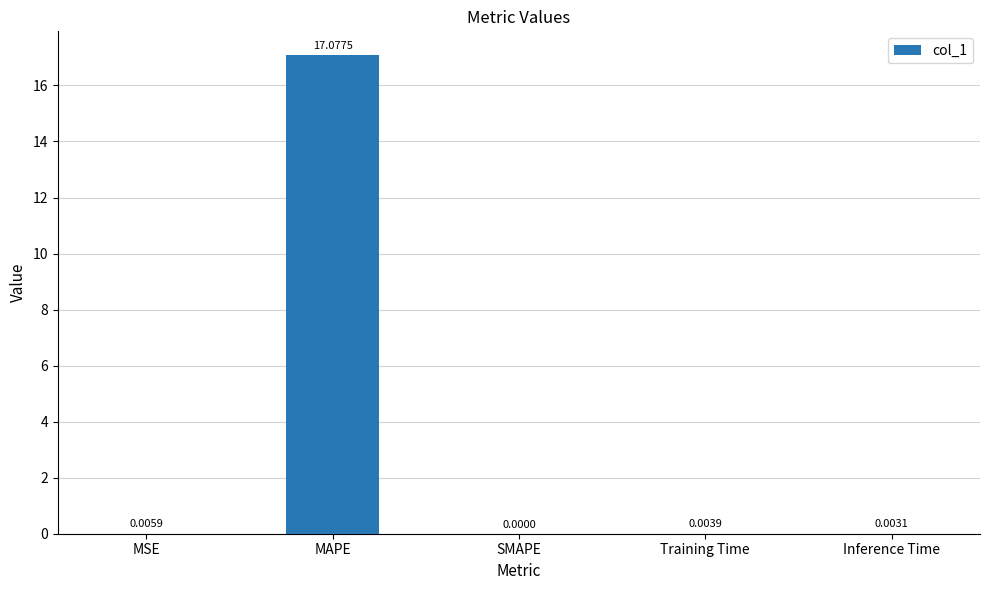

What is the average value?

3.4